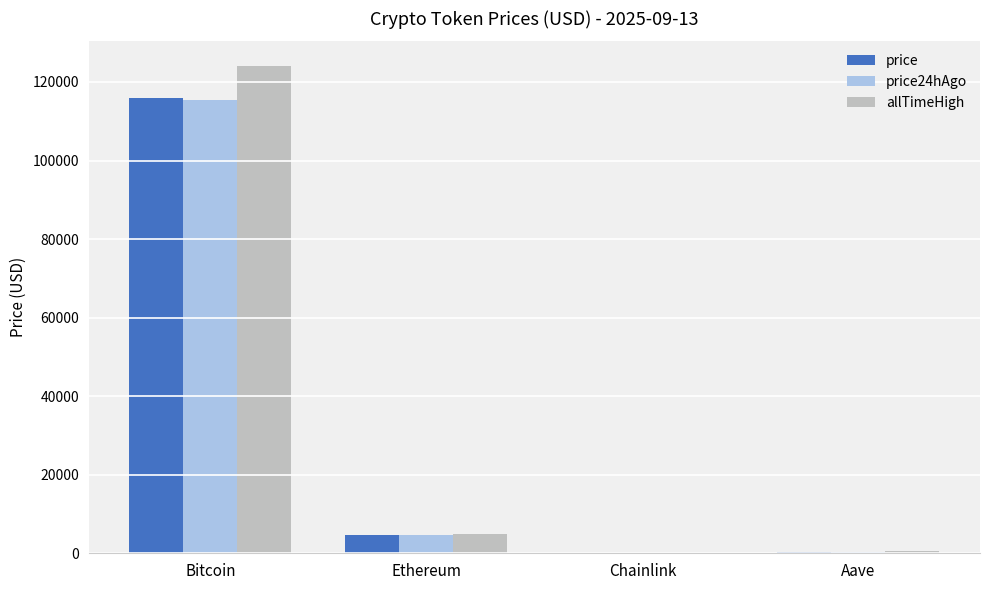

What is the difference between the price values at Chainlink and Aave?

291.0